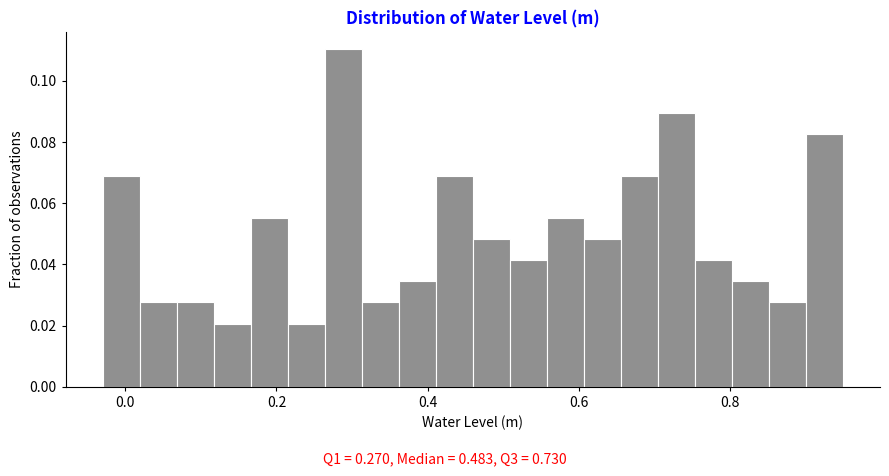

Around what value on the x-axis is the tallest bar? Give the approximate position of its centre, as read against the axis.

0.28